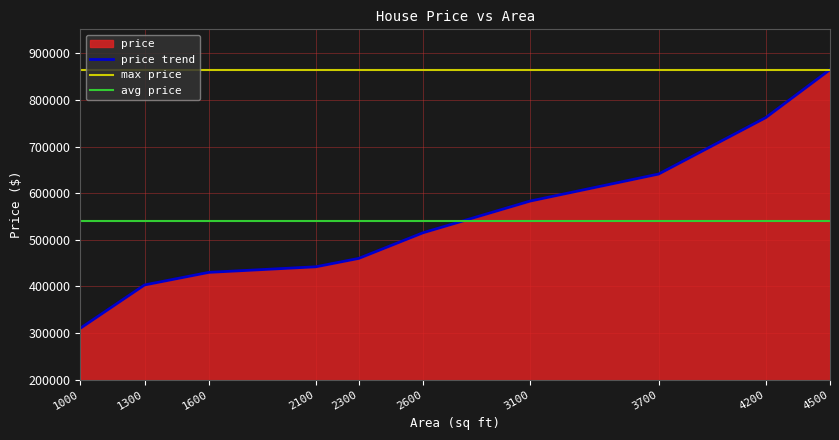

What is the lowest value of the price trend series?

310000